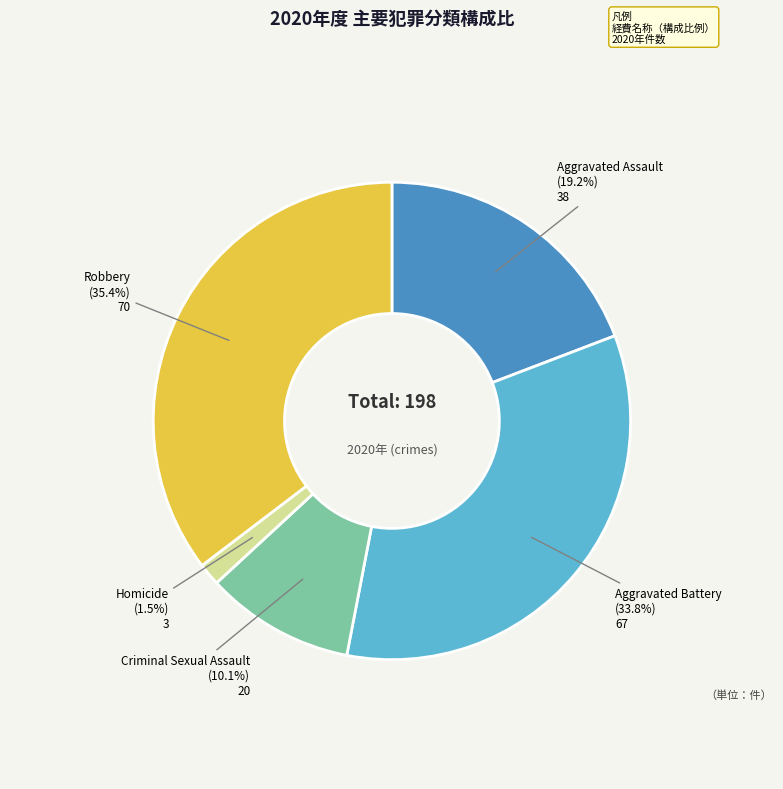

Does any single category account for the majority?

No